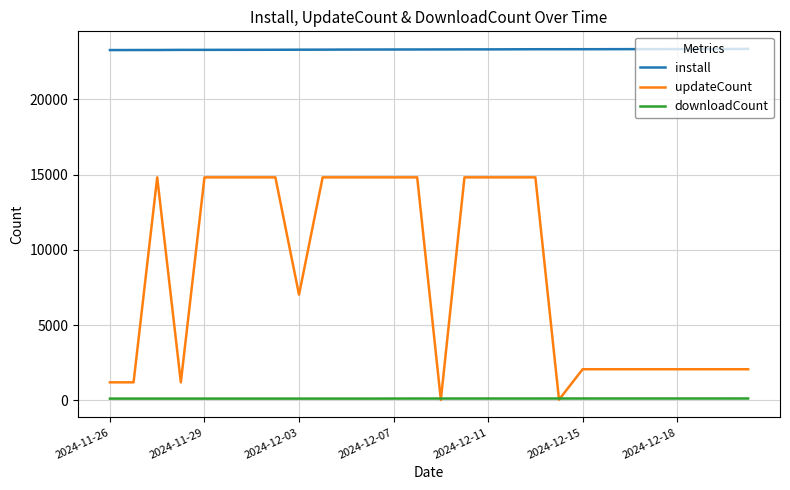

What is the maximum value for updateCount?

14817